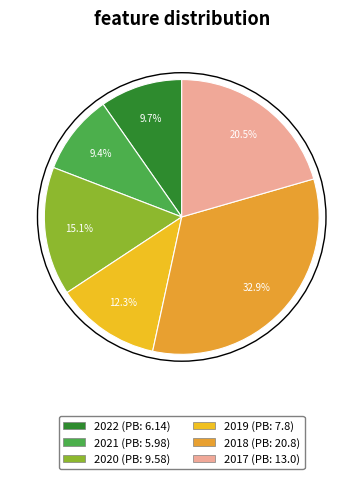

To the nearest percent, what is the average slice percentage?

17%